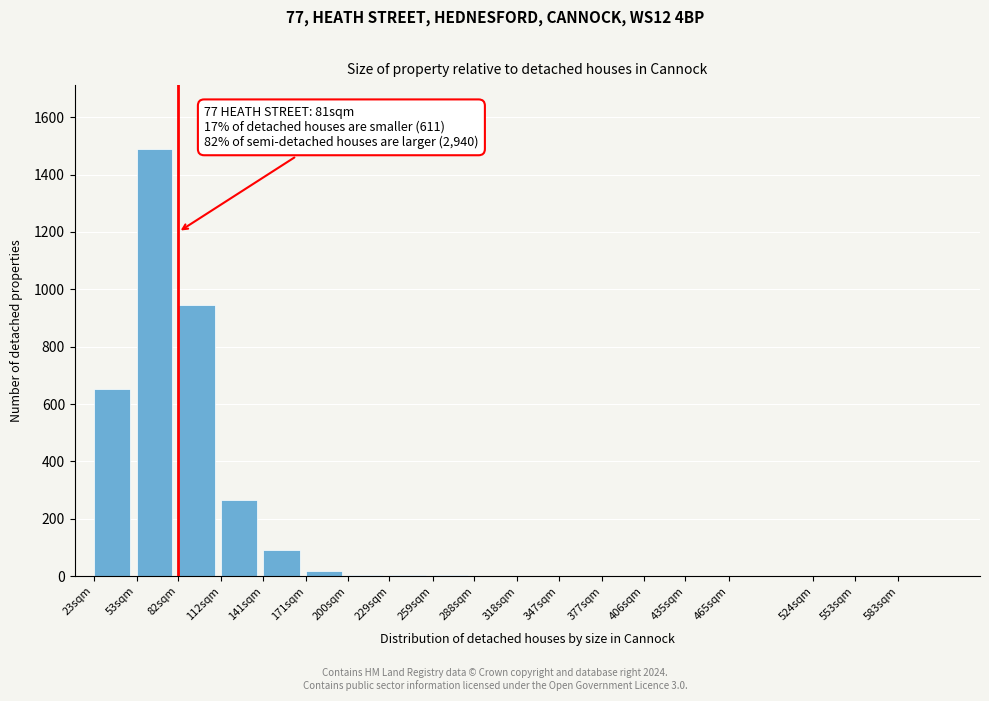

What is the sum of all values?

3469